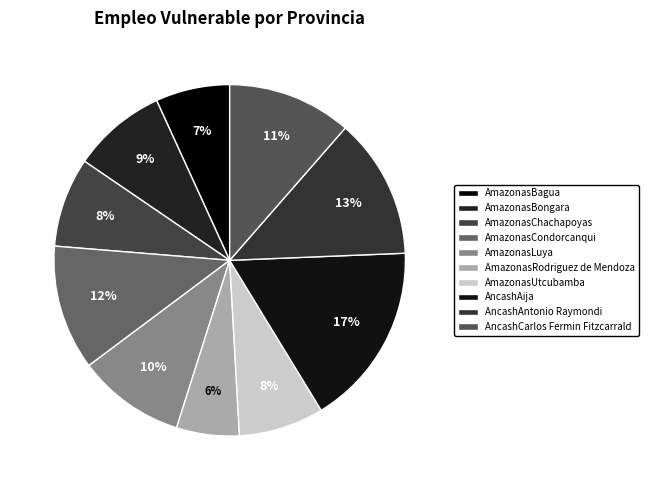

How many segments does this pie chart have?

10